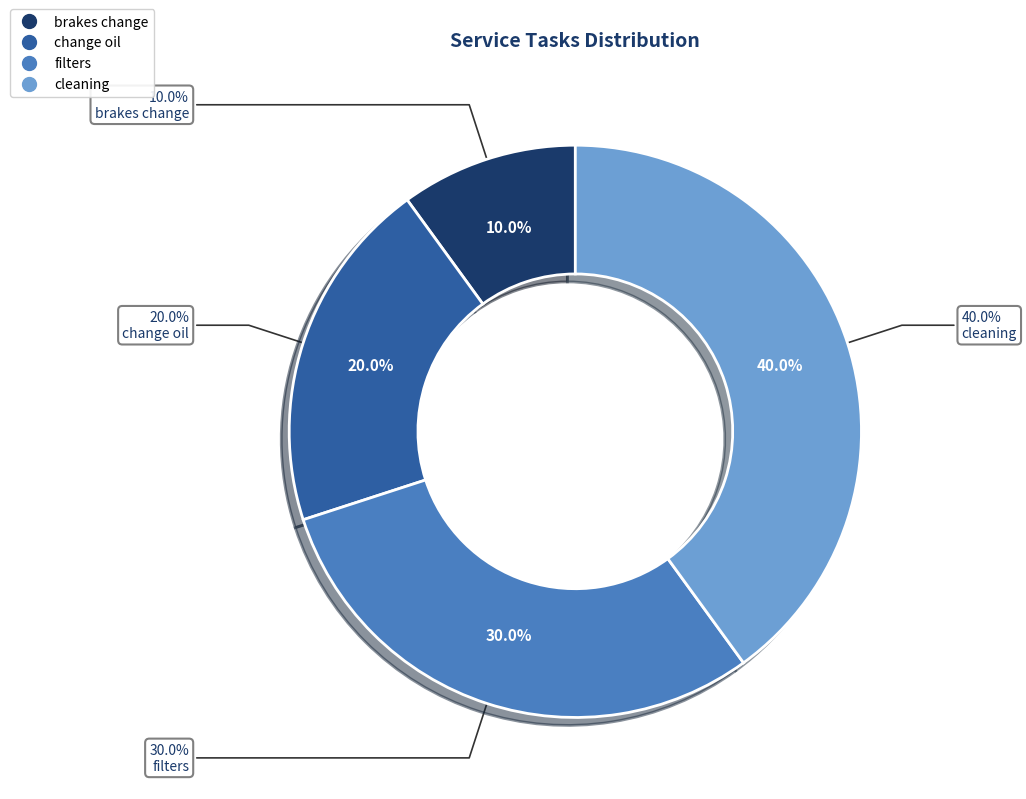

To the nearest percent, what portion does cleaning represent?

40%